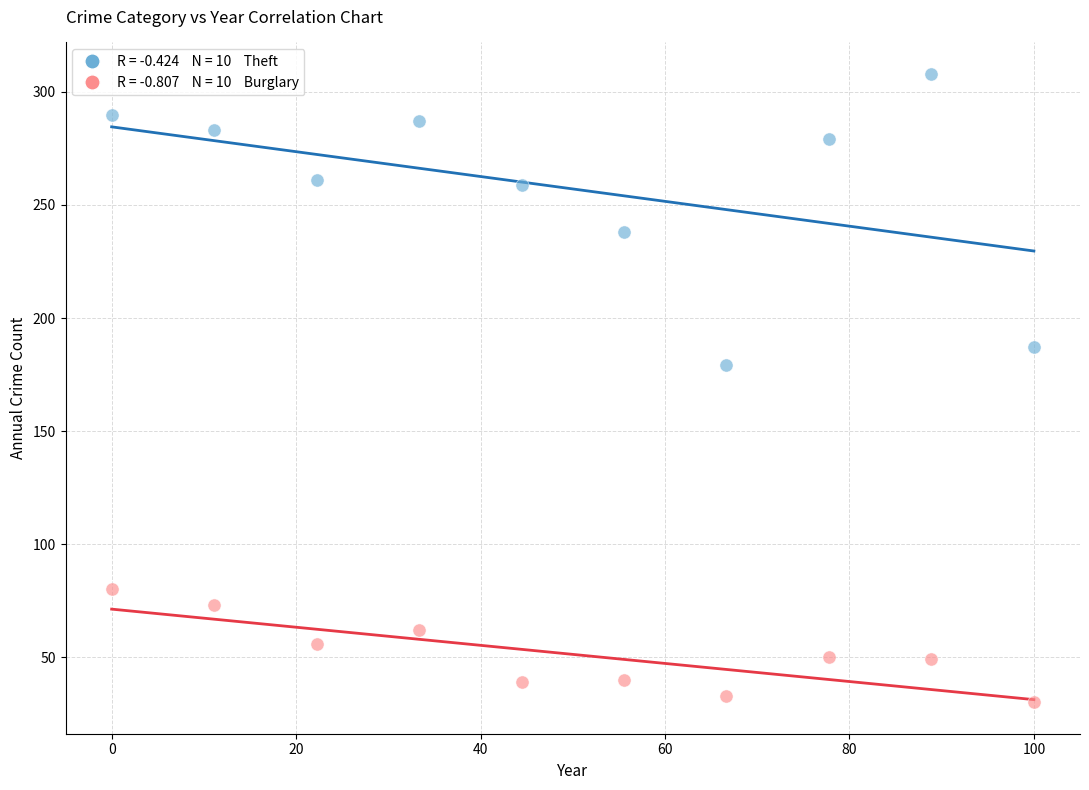

Across all data points, what is the range of Y values (max minus min)?

278